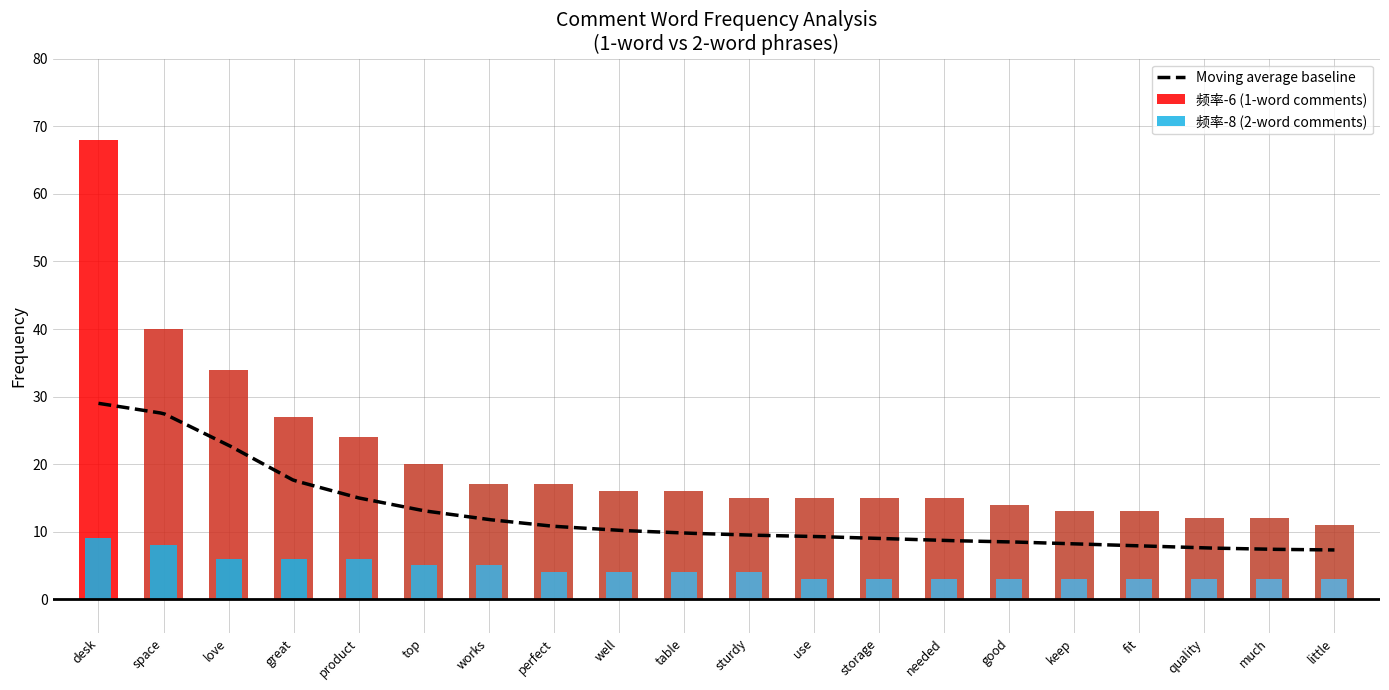

How many bars are there in total?

40